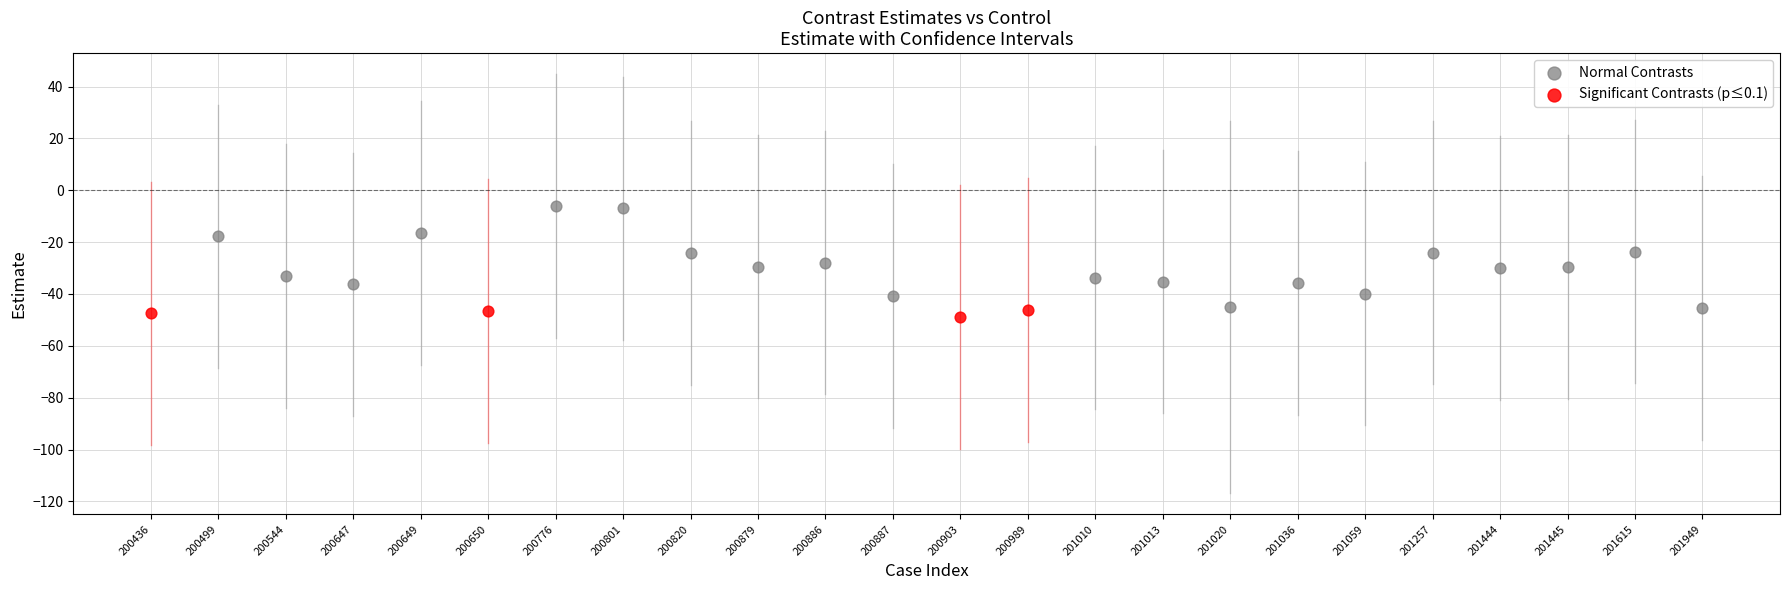

Which series has the widest spread of Y values?

Normal Contrasts